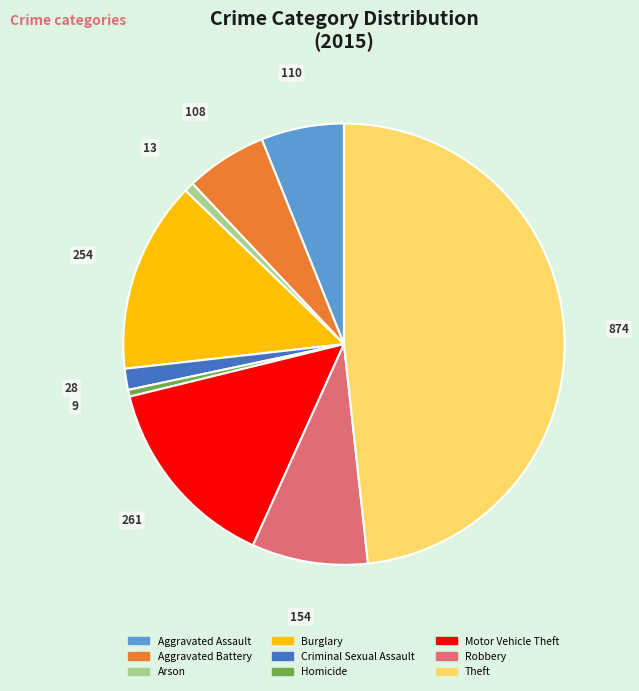

What is the largest slice in the pie chart?

Theft